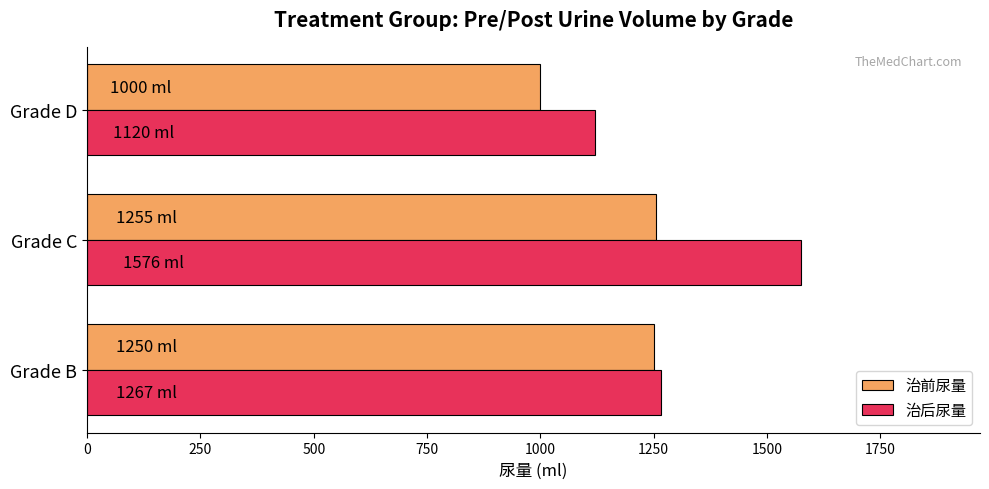

Which series has the largest total across all categories?

治后尿量